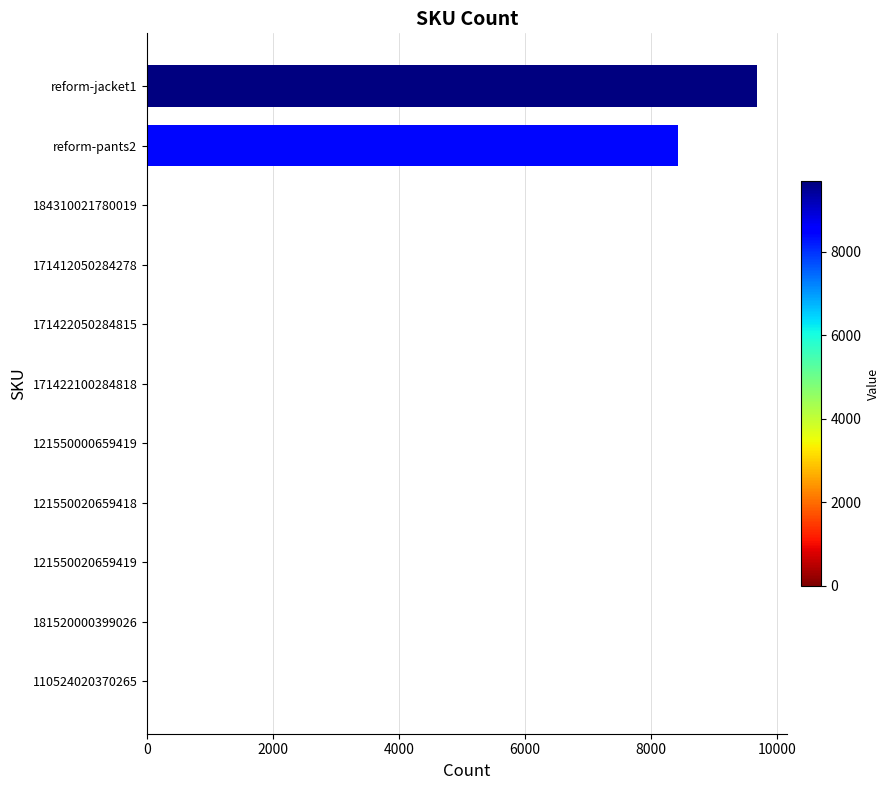

At which label is the value closest to 4840?

reform-pants2